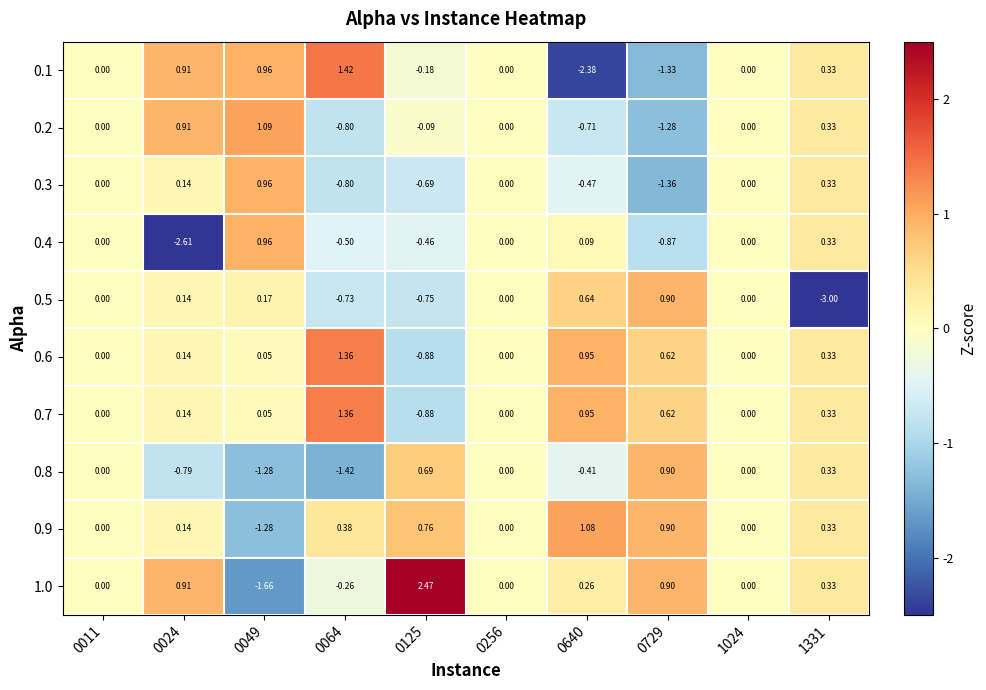

What is the spread (max minus min) of values at 1331?

3.3